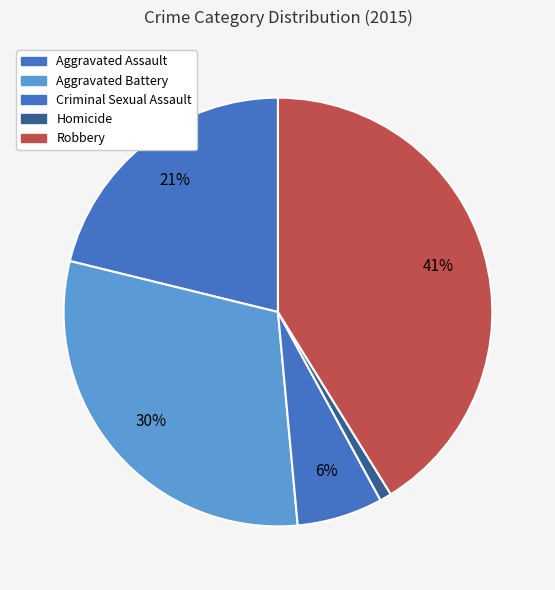

How many segments does this pie chart have?

5